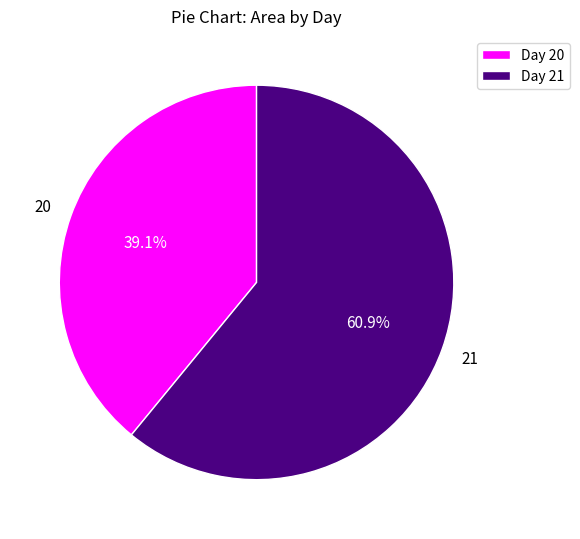

Which slice is the largest?

Day 21